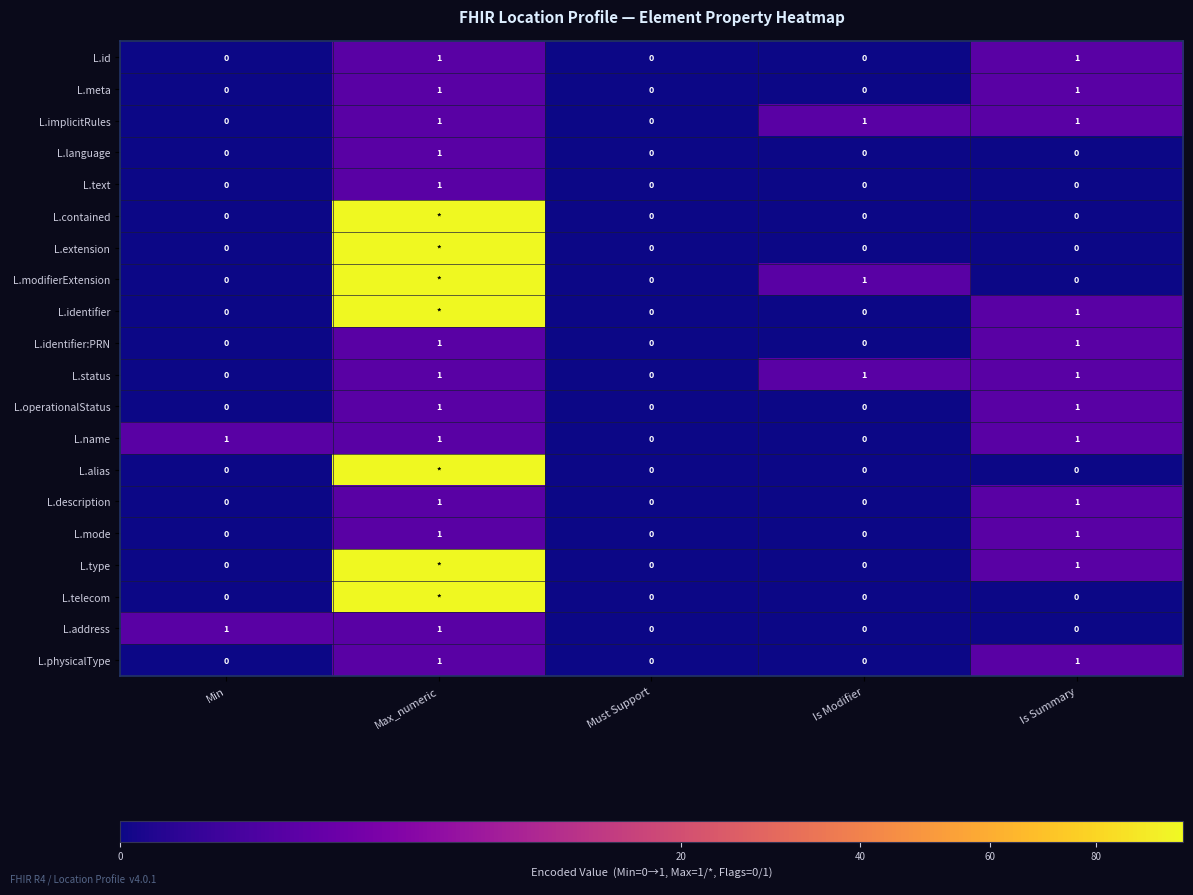

The L.status series shows 0 at Min. True or false?

True